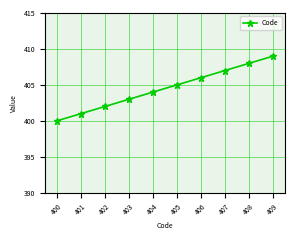

What is the difference between the maximum and minimum values?

9